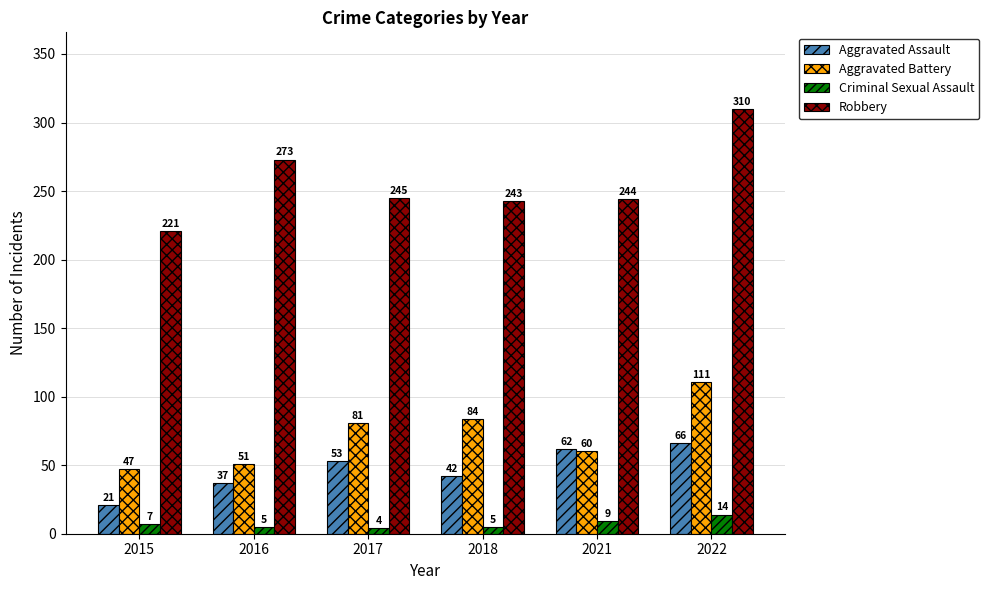

Count the number of data series in this chart.

4